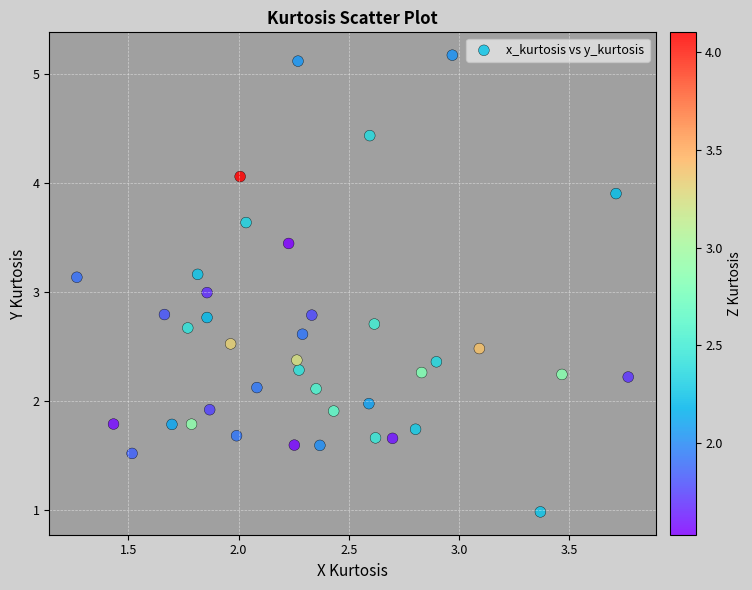

What is the range of Y values (max minus min)?

4.2